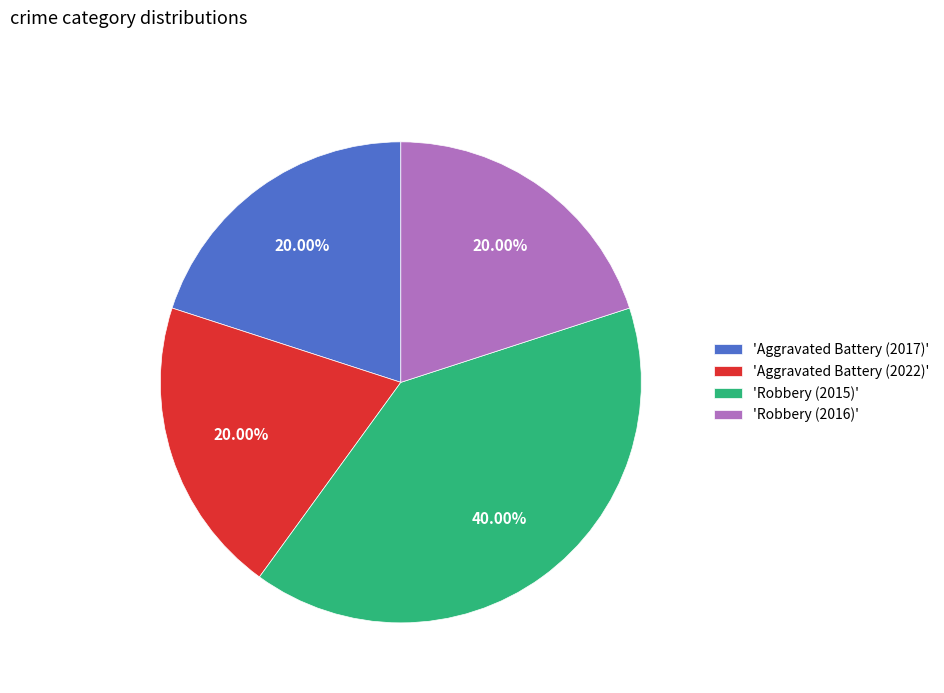

Count the number of slices in the pie.

4